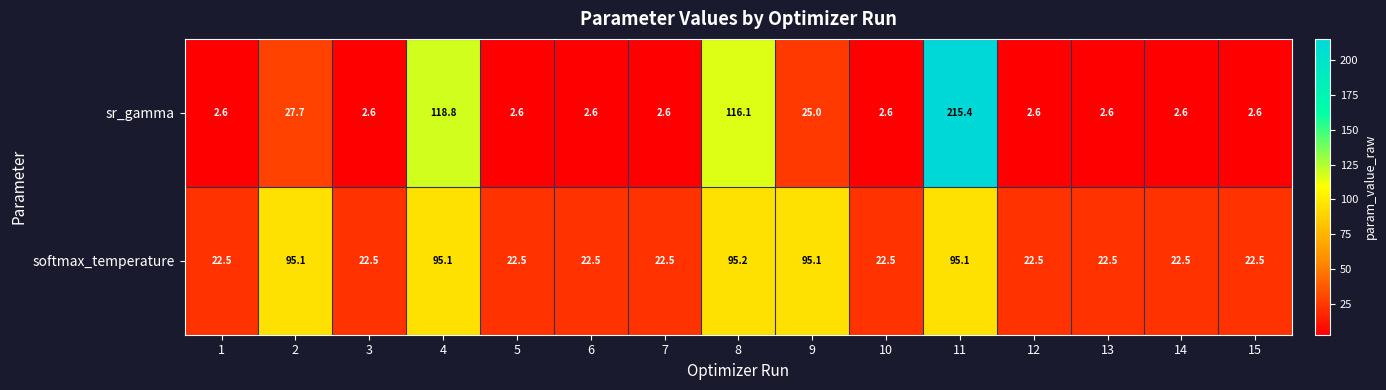

The value of softmax_temperature at 7 is 5.3. True or false?

False